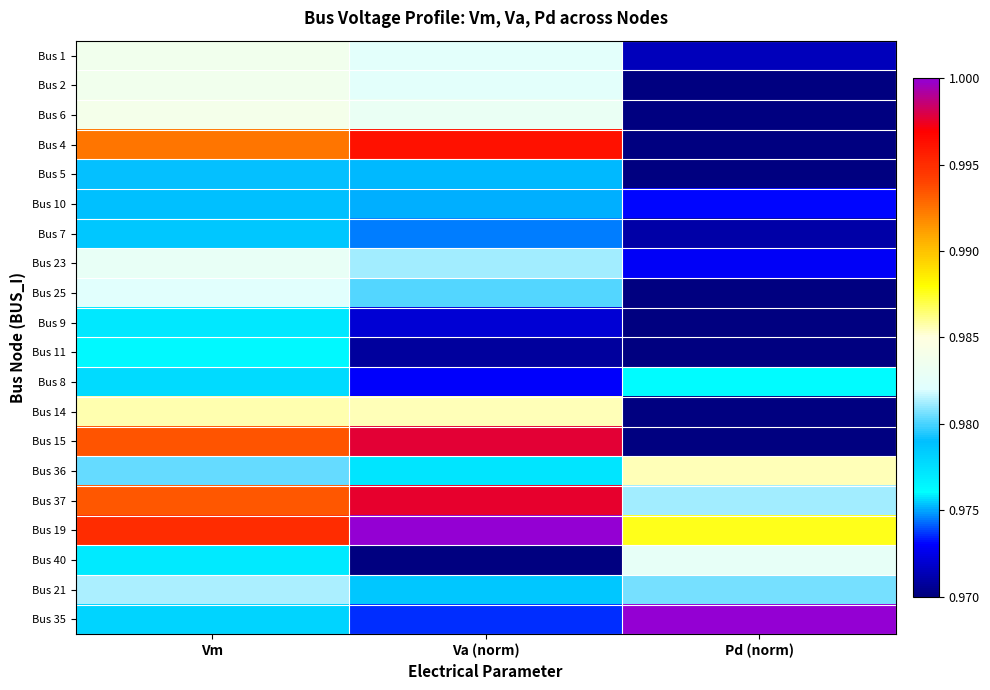

What is the total value across all series at Va (norm)?

19.6